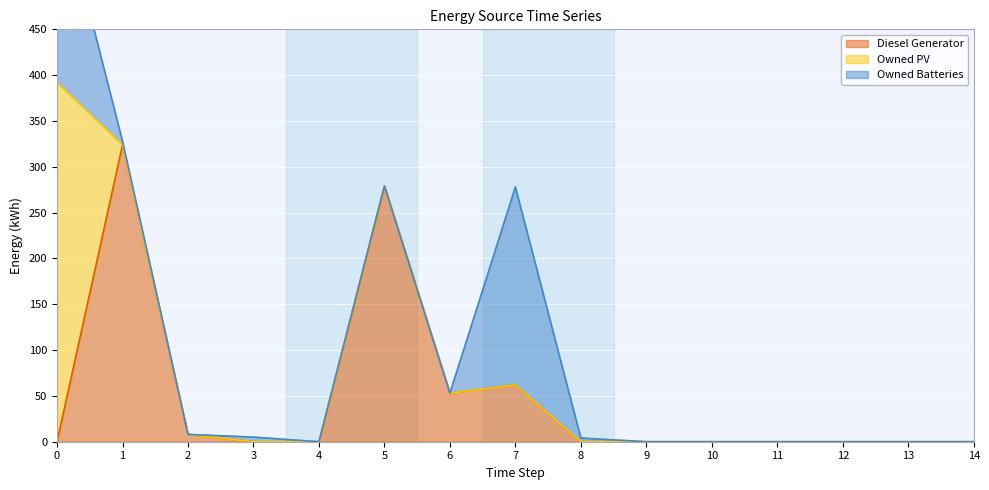

Between which two adjacent categories do Owned Batteries and Diesel Generator first intersect?

0 and 1